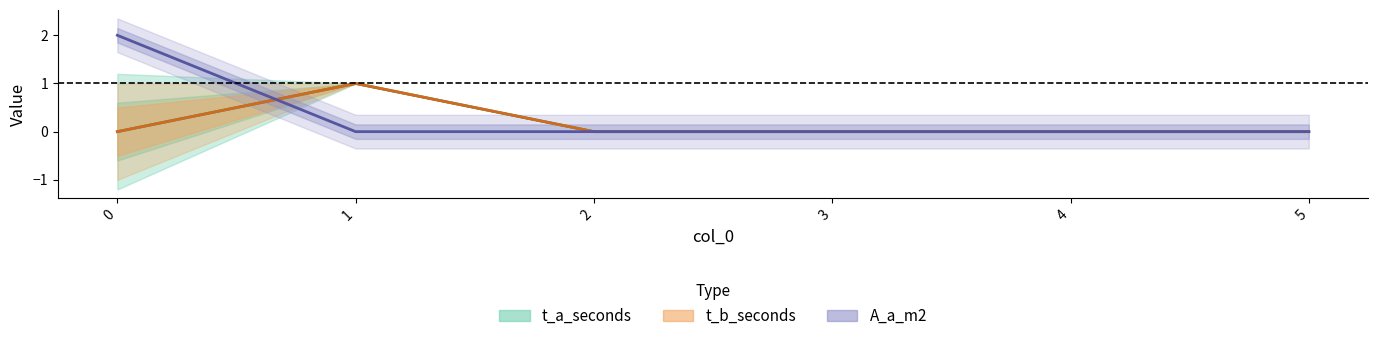

What is the value of the t_a_seconds point at the 2nd from the left?

1